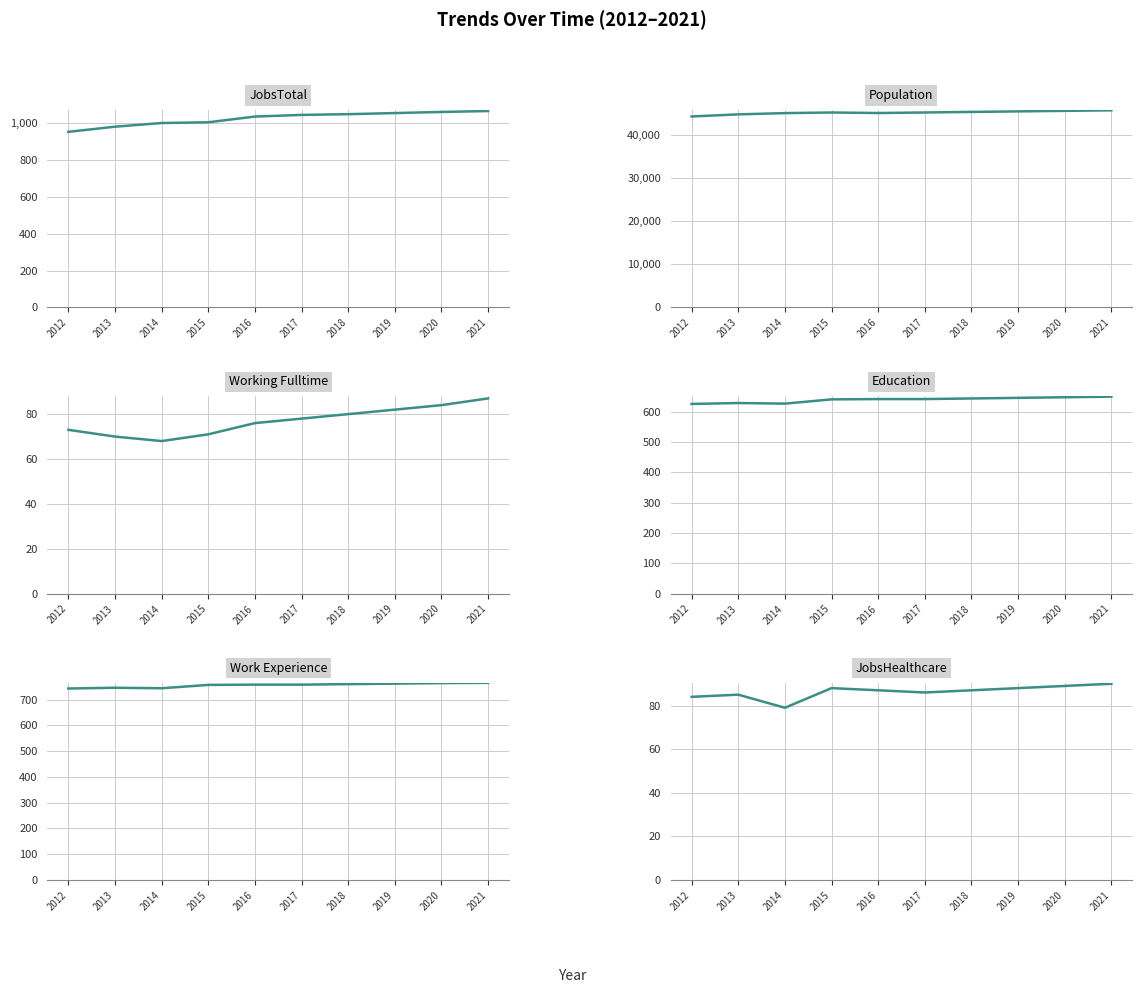

Is the value of JobsHealthcare at 2013 greater than the value of JobsTotal at 2020?

No